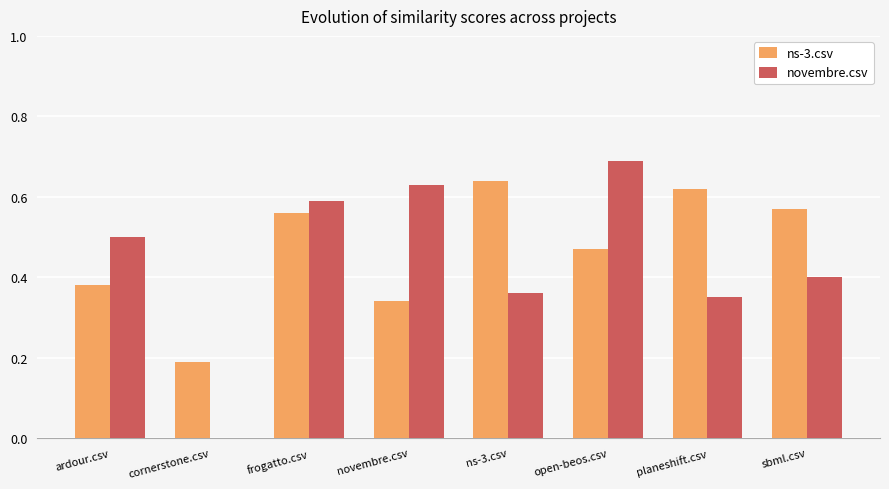

The value of ns-3.csv at ns-3.csv is 1.0. True or false?

False